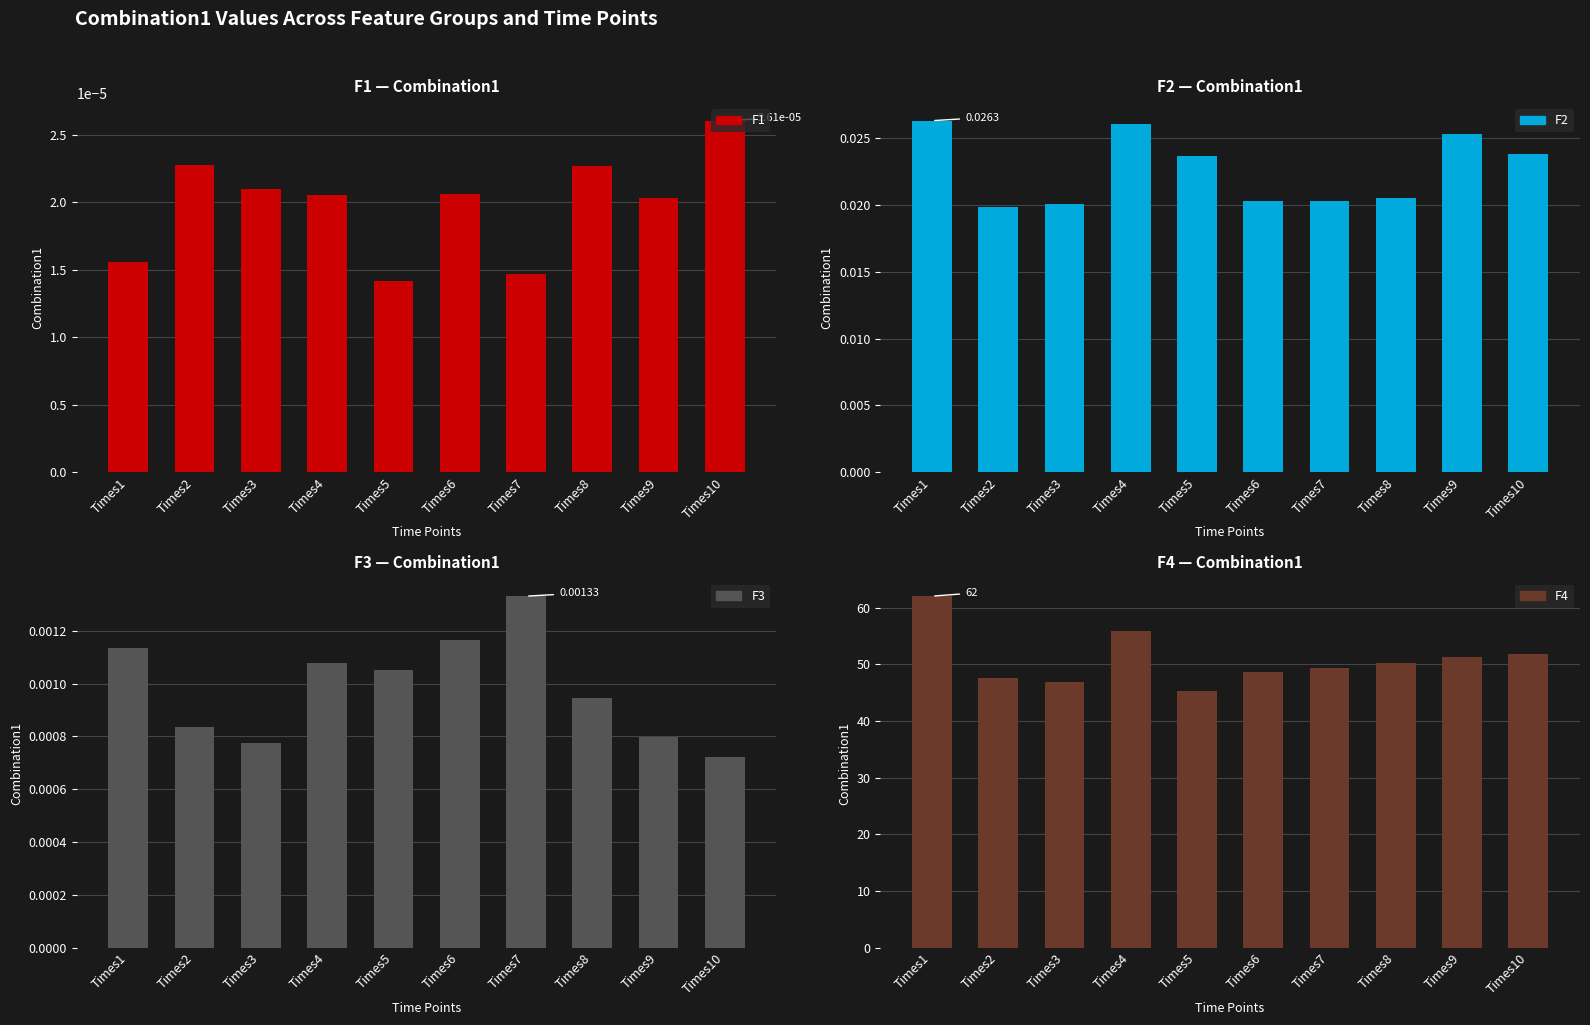

Which series changed the most between Times1 and Times8?

F4